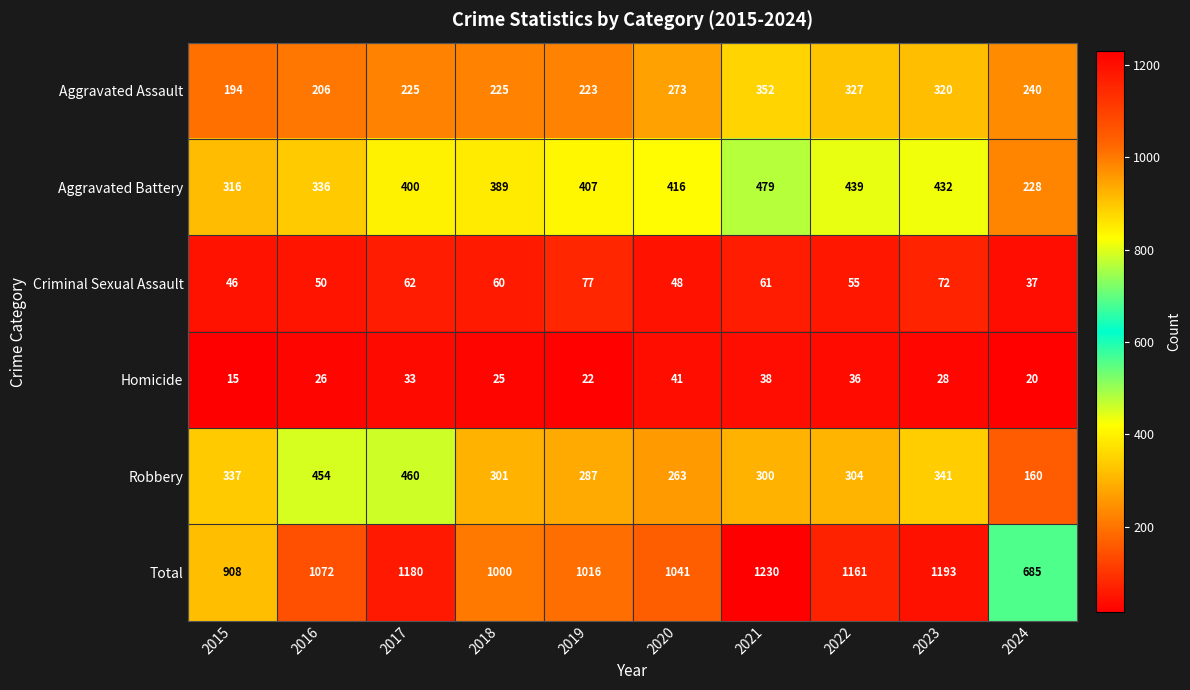

How many distinct data groups are displayed?

6